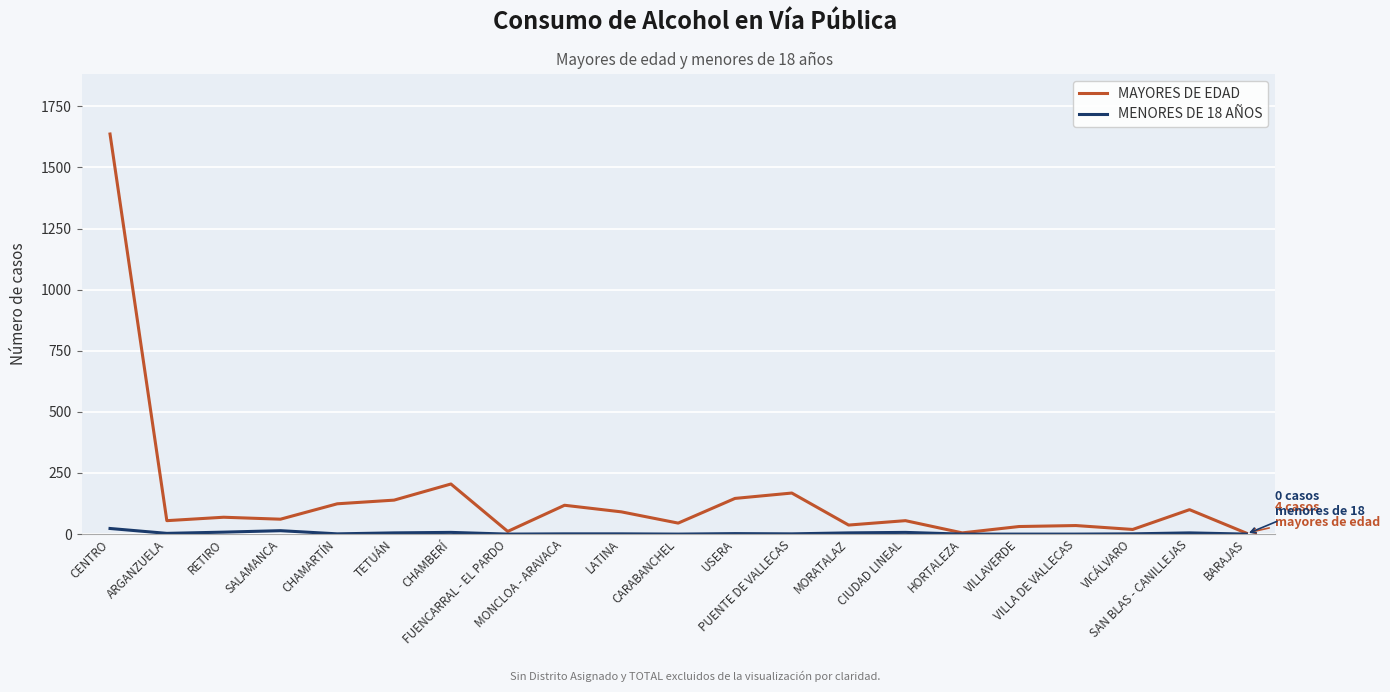

True or false: MAYORES DE EDAD has a value of 69 at RETIRO.

True